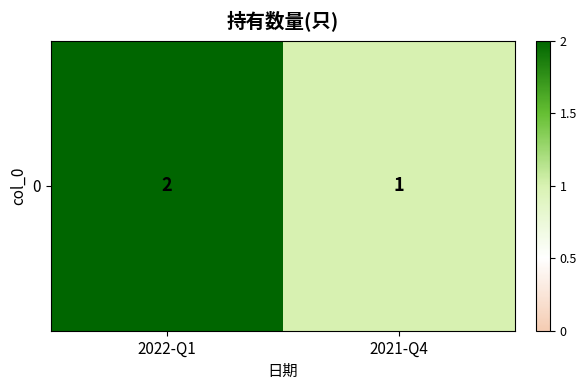

What is the maximum value shown in the chart?

2